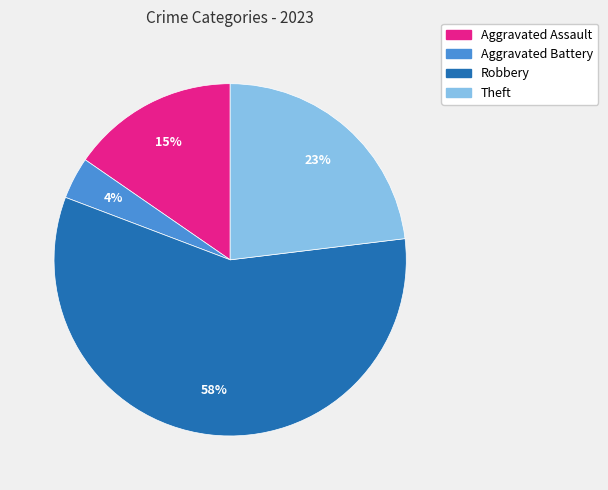

Do Robbery and Aggravated Assault together represent more than half of the pie?

Yes